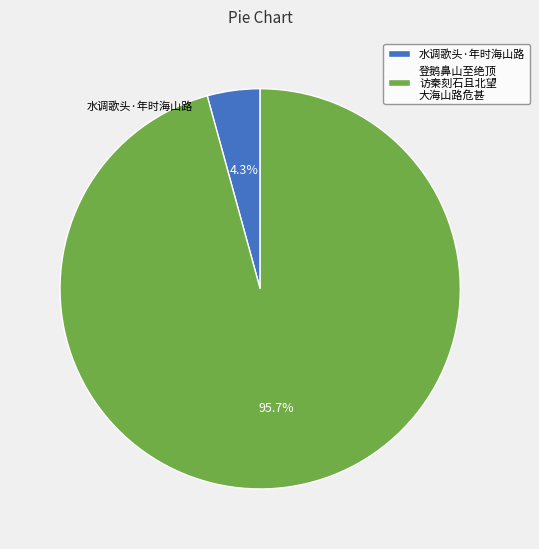

Which has a higher value, 水调歌头·年时海山路 or 登鹅鼻山至绝顶 访秦刻石且北望 大海山路危甚?

登鹅鼻山至绝顶 访秦刻石且北望 大海山路危甚